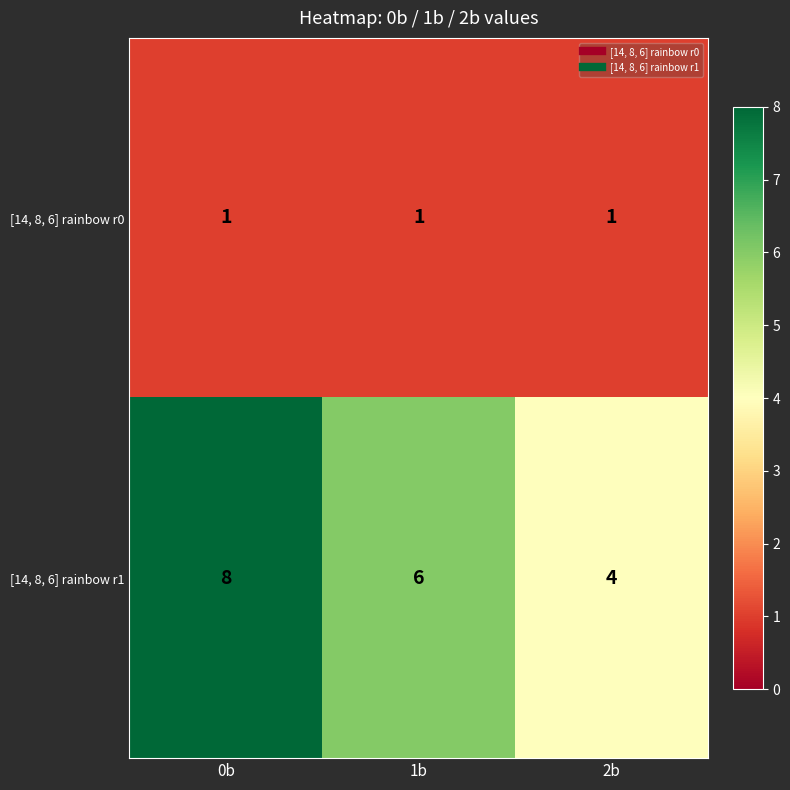

The [14, 8, 6] rainbow r0 series shows 1 at 1b. True or false?

True